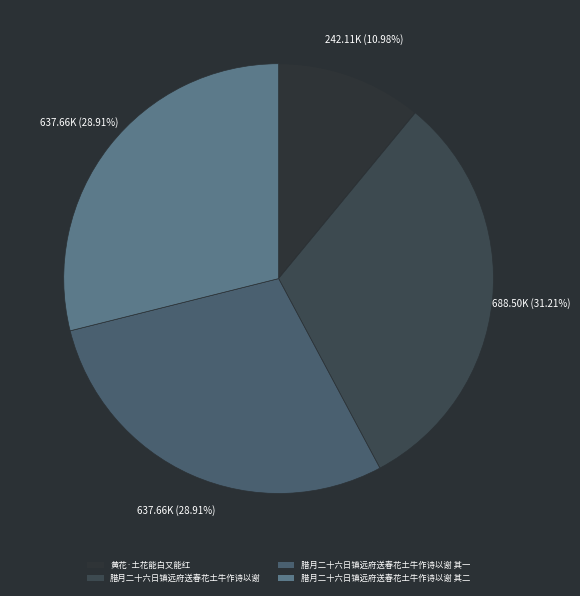

Count the number of slices in the pie.

4